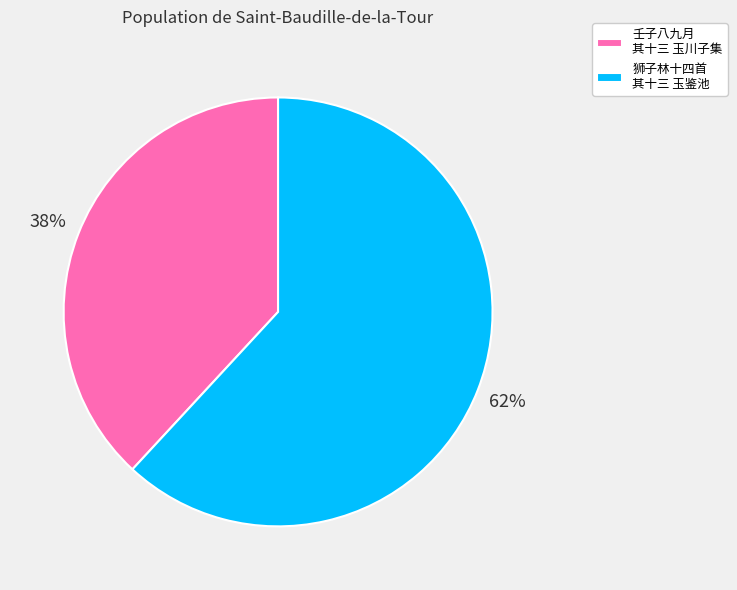

Which has a higher value, 狮子林十四首 其十三 玉鉴池 or 壬子八九月 其十三 玉川子集?

狮子林十四首 其十三 玉鉴池